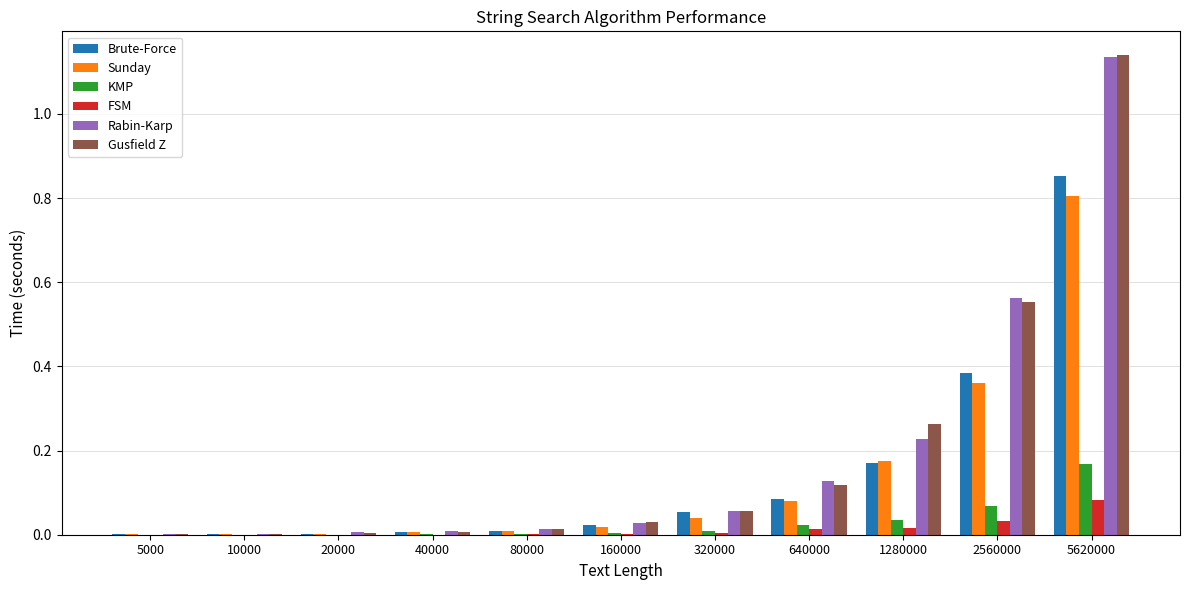

At which category is the sum across all series the highest?

5620000